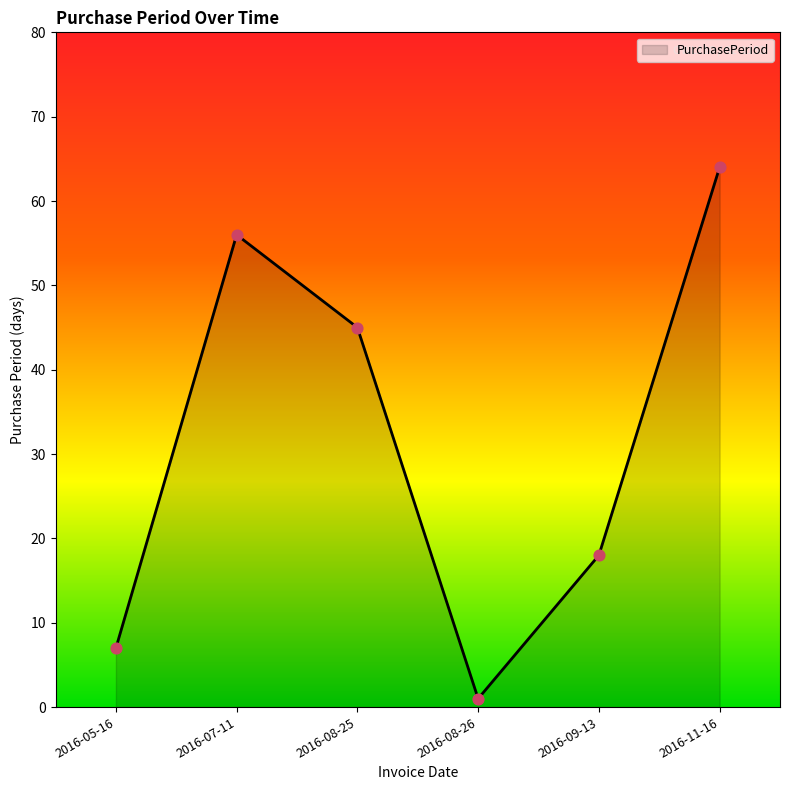

What is the change in value from 2016-08-25 to 2016-11-16?

+19